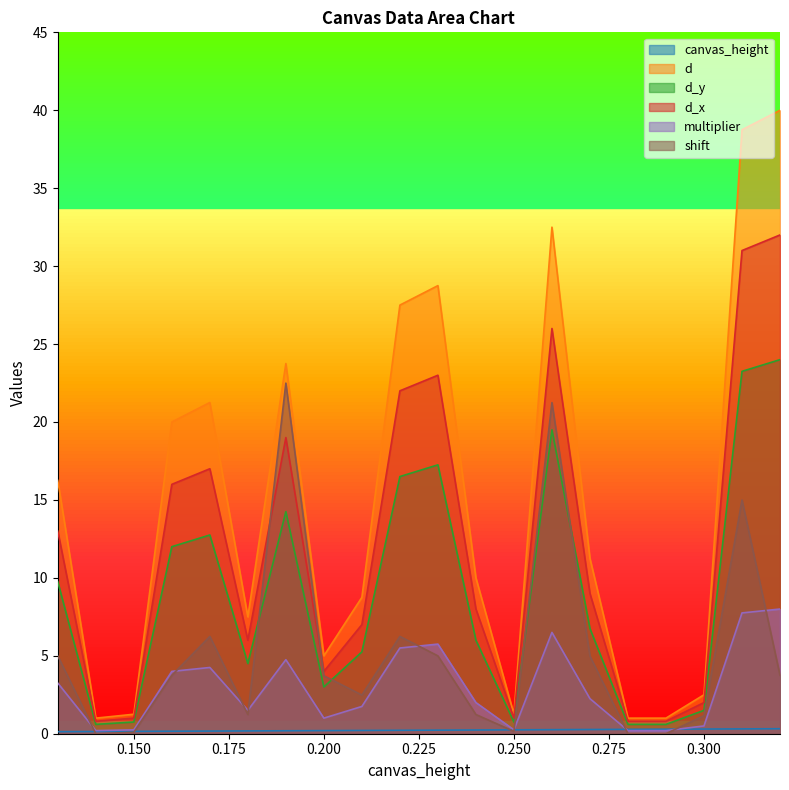

How many categories are shown in the chart?

20